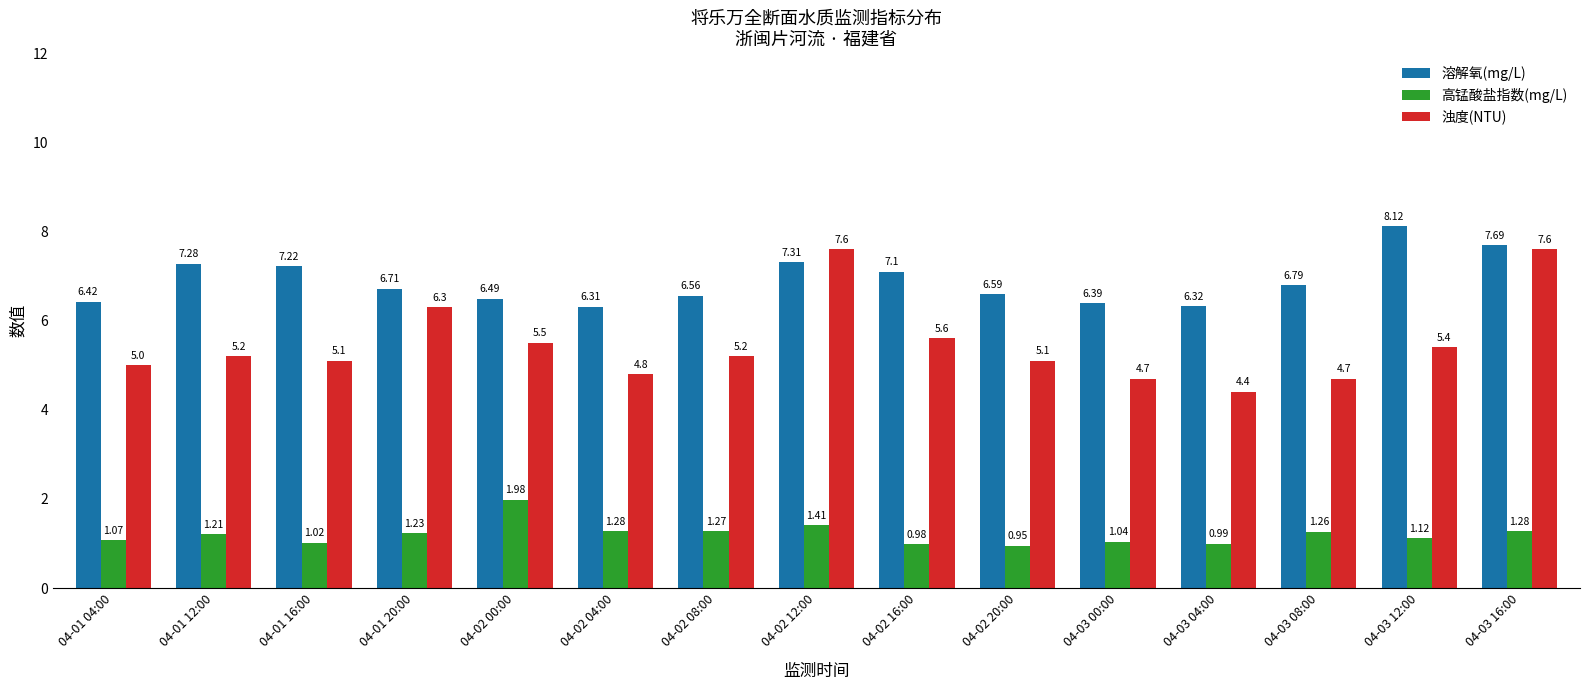

Where is 溶解氧(mg/L) nearest to the value 7?

04-02 16:00